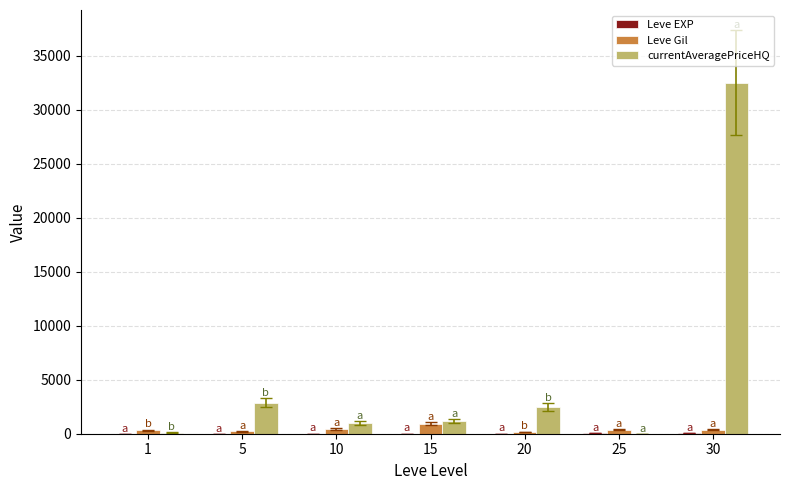

Which series has the largest total across all categories?

currentAveragePriceHQ